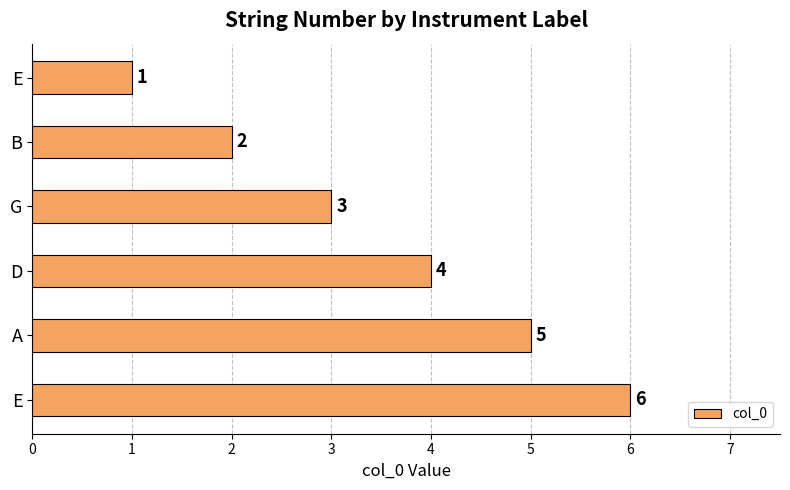

How many bars are there in total?

6